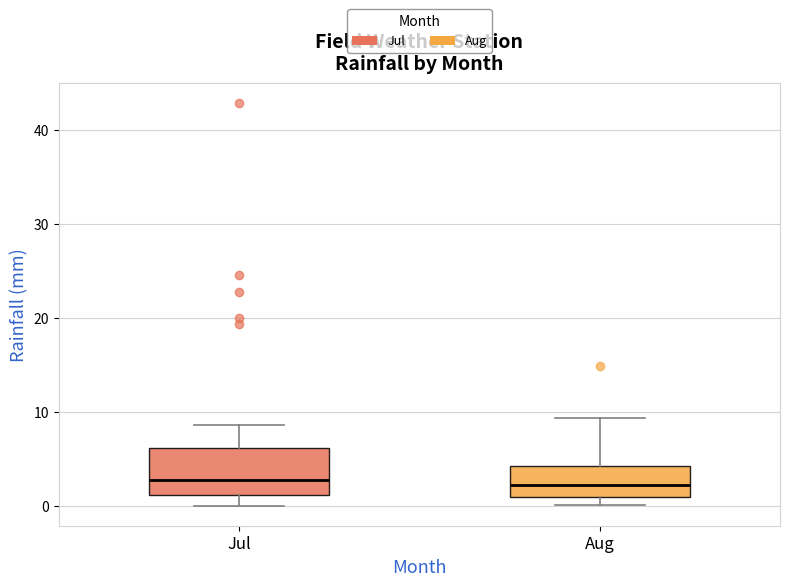

Reading left to right, read every box against the y-axis: the position of its median line, the range the box covers, and the ends of its whiskers. The values are not printed on the chart, so give them approximately, as read against the axis.

Jul: median 3, box 1 to 6, whiskers 0 to 9
Aug: median 2, box 1 to 4, whiskers 0 to 9